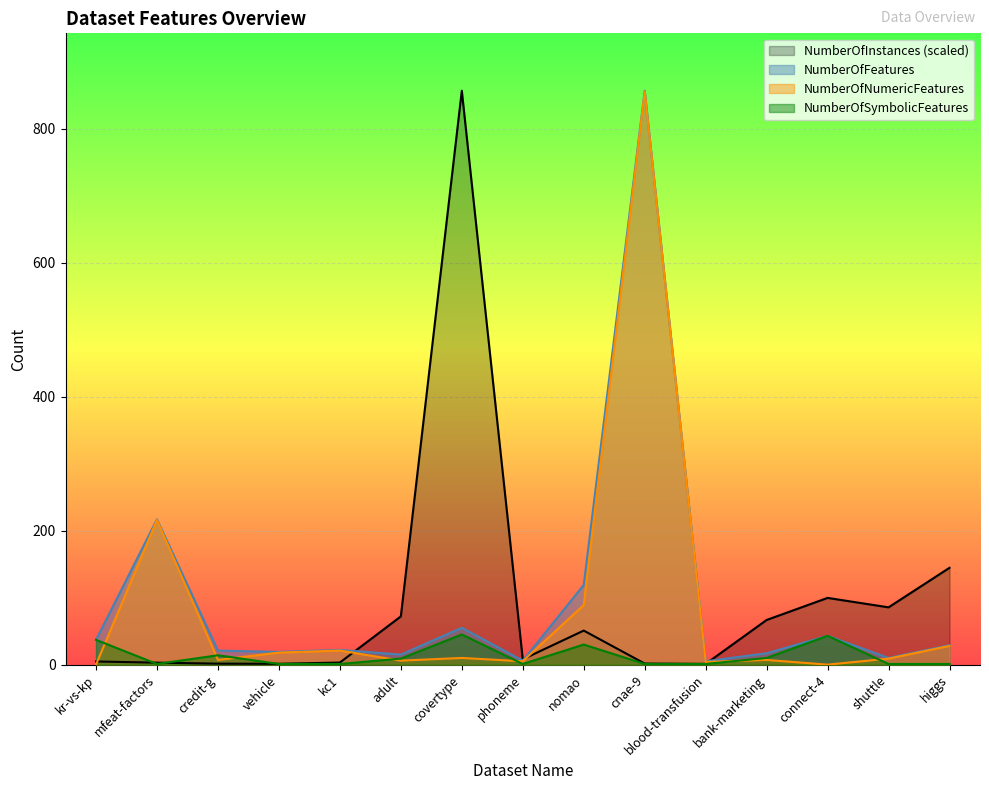

Is it true that NumberOfSymbolicFeatures equals 22.8 at covertype?

False